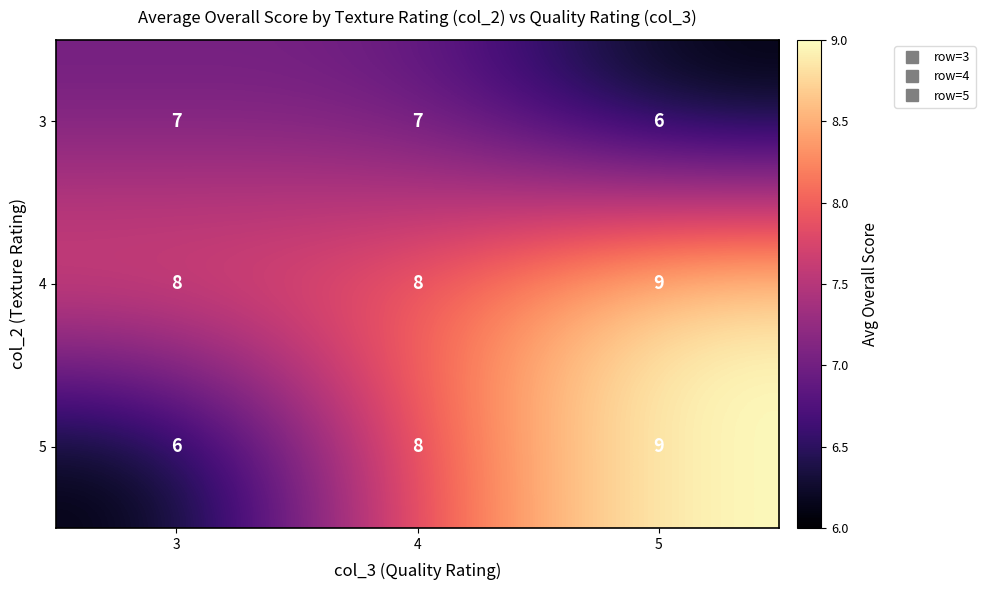

Which series changed the most between 3 and 4?

5